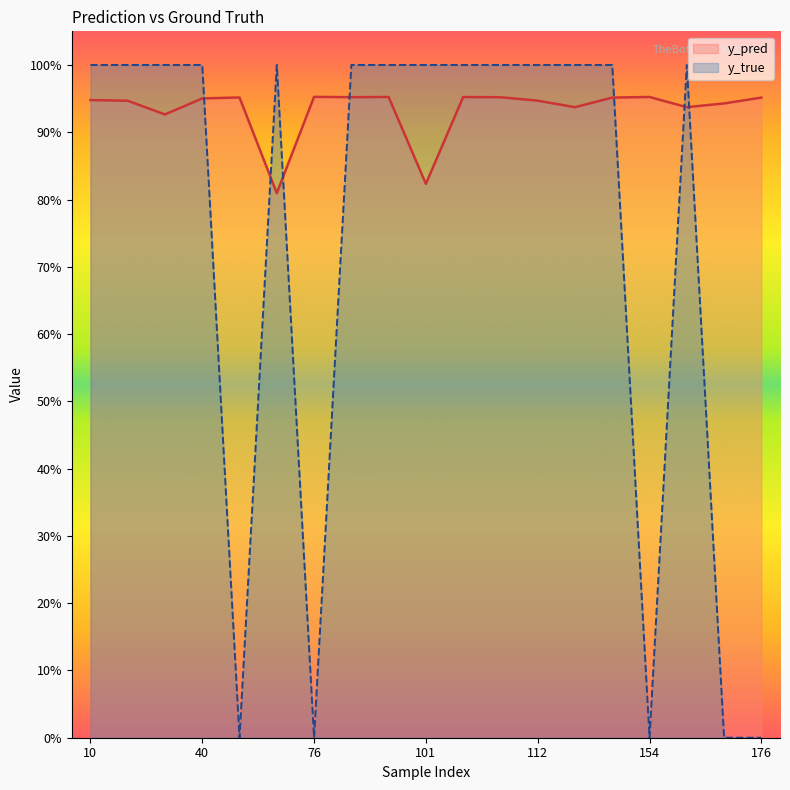

Reading left to right, list all the values displayed in this chart.

y_pred: 0.9	0.9	0.9	1.0	1.0	0.8	1.0	1.0	1.0	0.8	1.0	1.0	0.9	0.9	1.0	1.0	0.9	0.9	1.0
y_true: 1.0	1.0	1.0	1.0	0.0	1.0	0.0	1.0	1.0	1.0	1.0	1.0	1.0	1.0	1.0	0.0	1.0	0.0	0.0